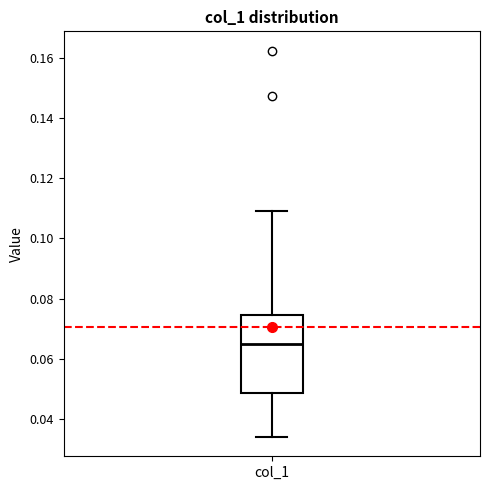

Transcribe this box plot: give where the median line is, the range the box spans, and where the two whiskers end, as read against the y-axis. The values are not printed on the chart, so give them approximately, as read against the axis.

median 0.064, box 0.048 to 0.074, whiskers 0.034 to 0.108